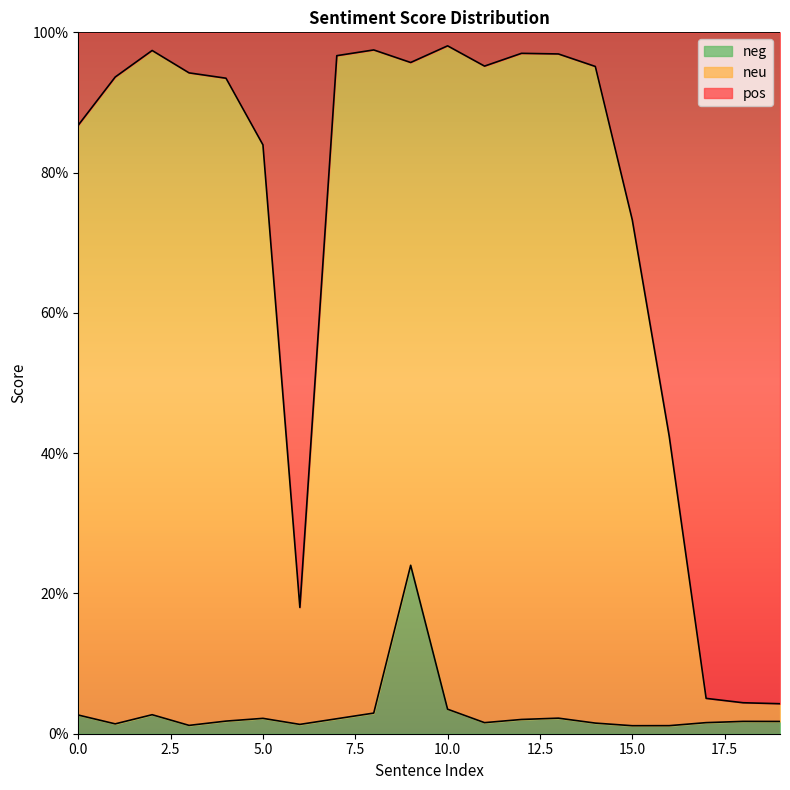

What is the spread (max minus min) of values at 11?

0.9